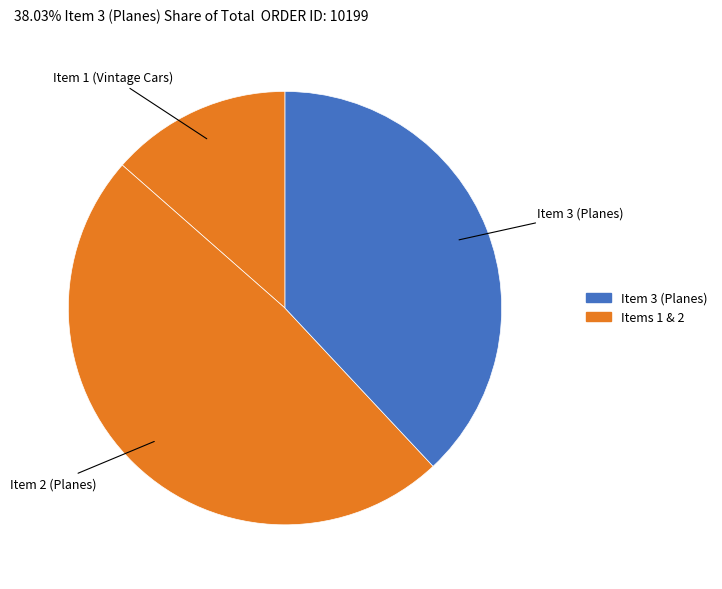

What is the largest slice in the pie chart?

Item 2 (Planes)